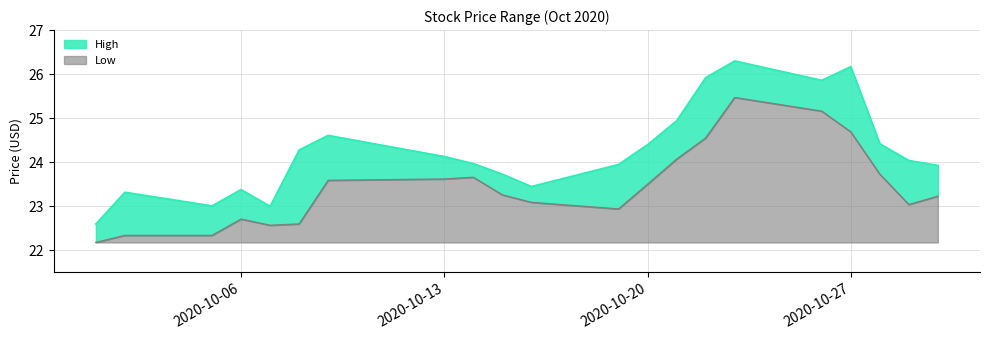

What is the difference between the maximum and minimum values in the Low series?

3.3